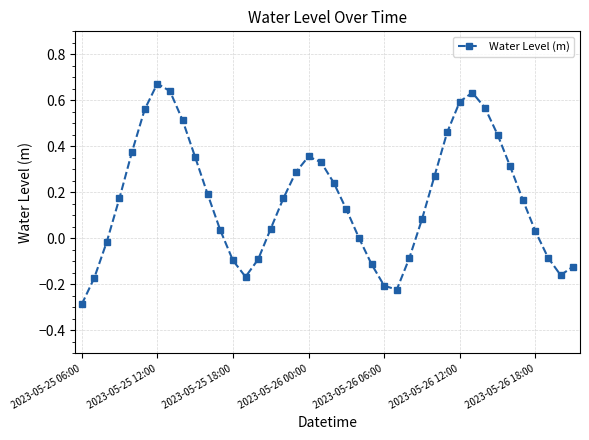

Does the chart have visible grid lines?

Yes